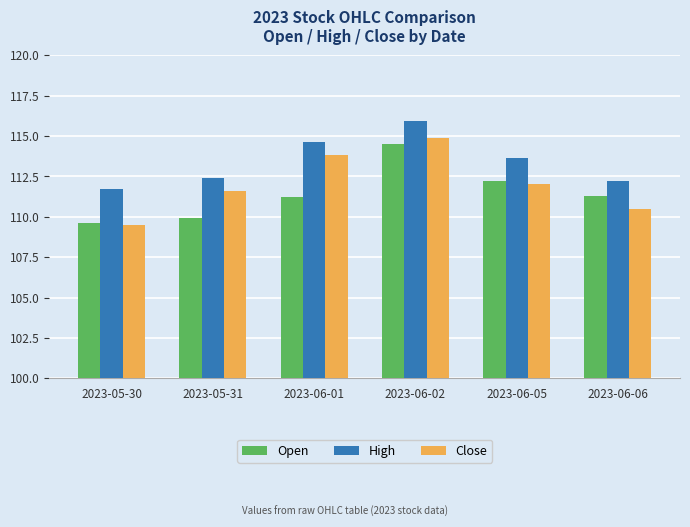

List the series in order of their peak value, lowest first.

Open, Close, High